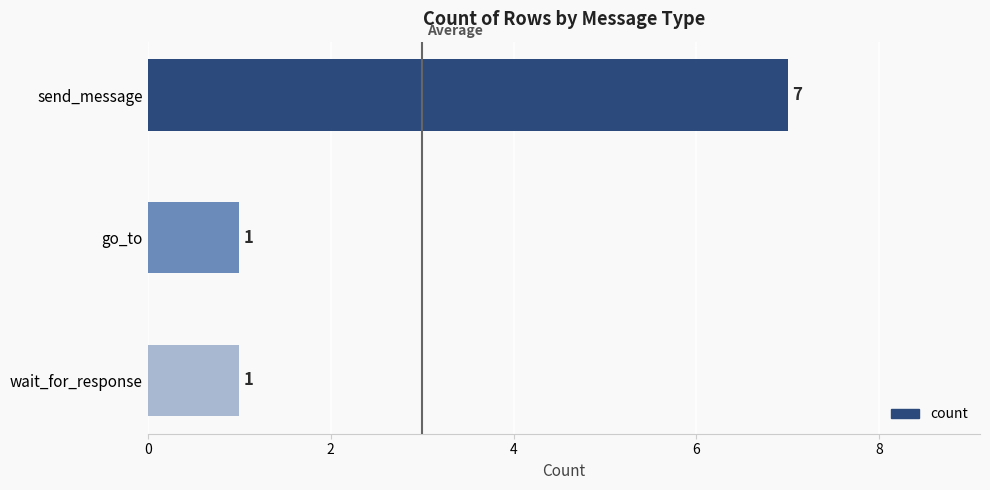

True or false: the data shows 2 at send_message.

False